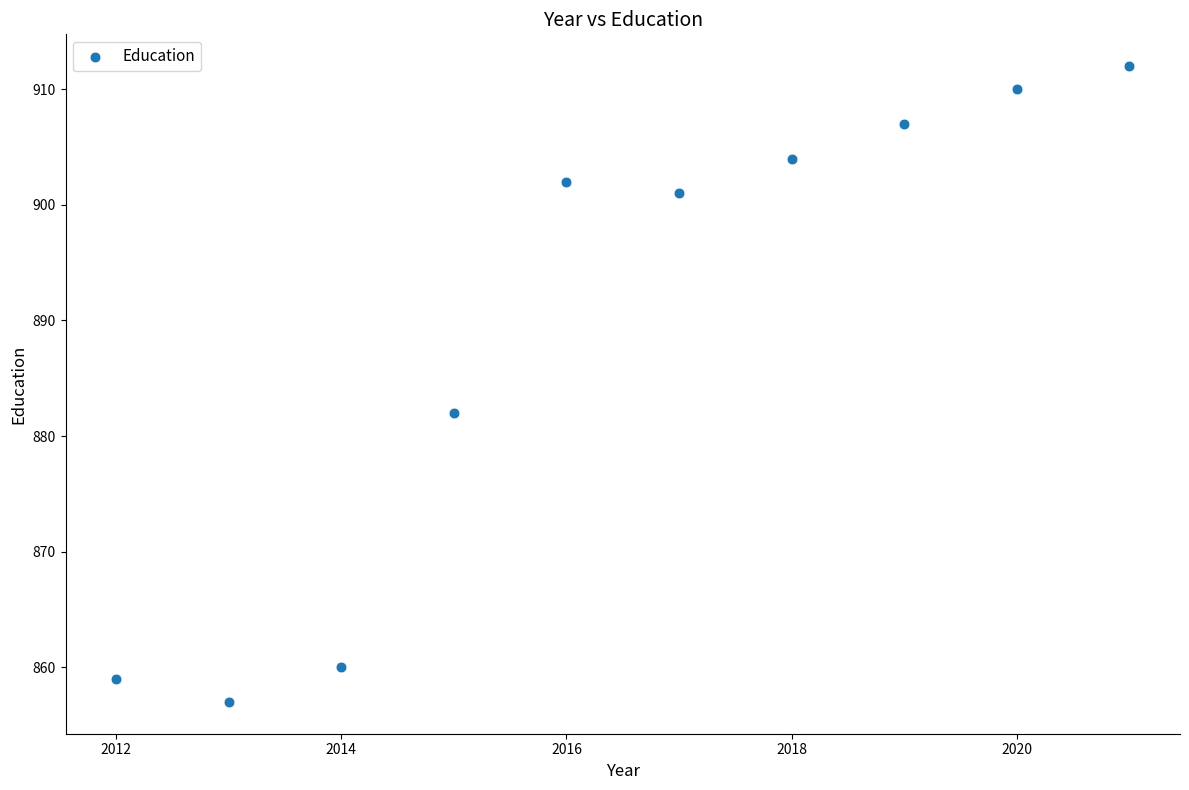

What is the range of X values (max minus min)?

9